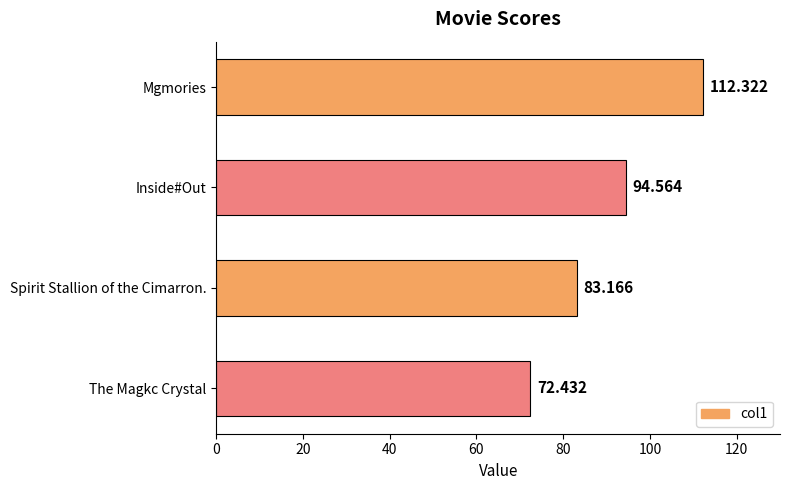

What is the difference between the maximum and minimum values?

39.9